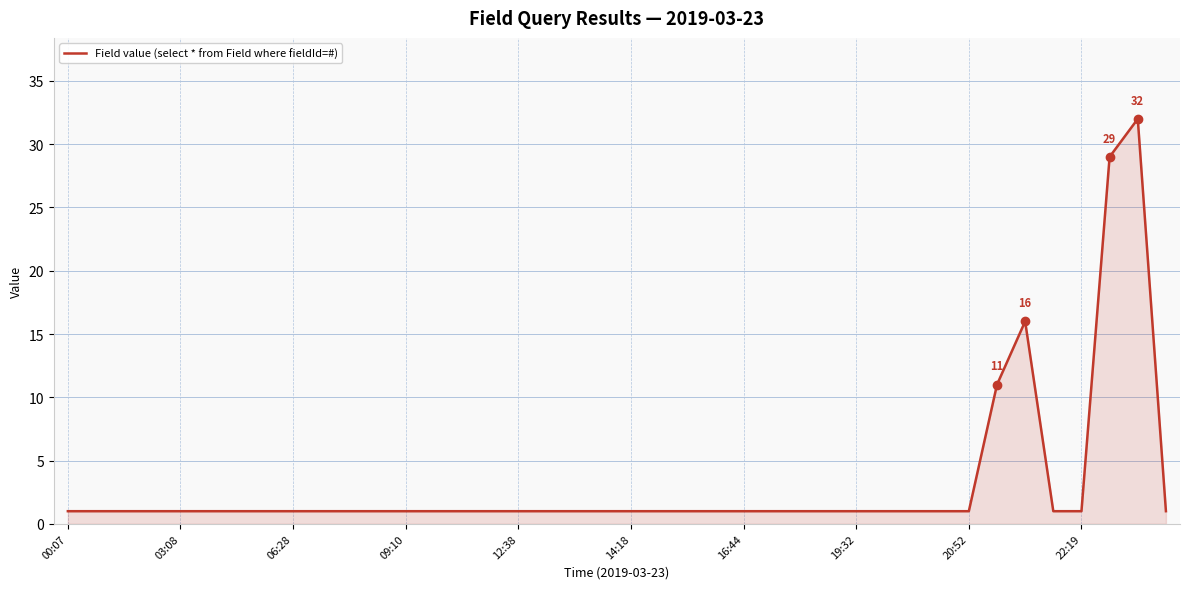

What is the maximum value shown in the chart?

32